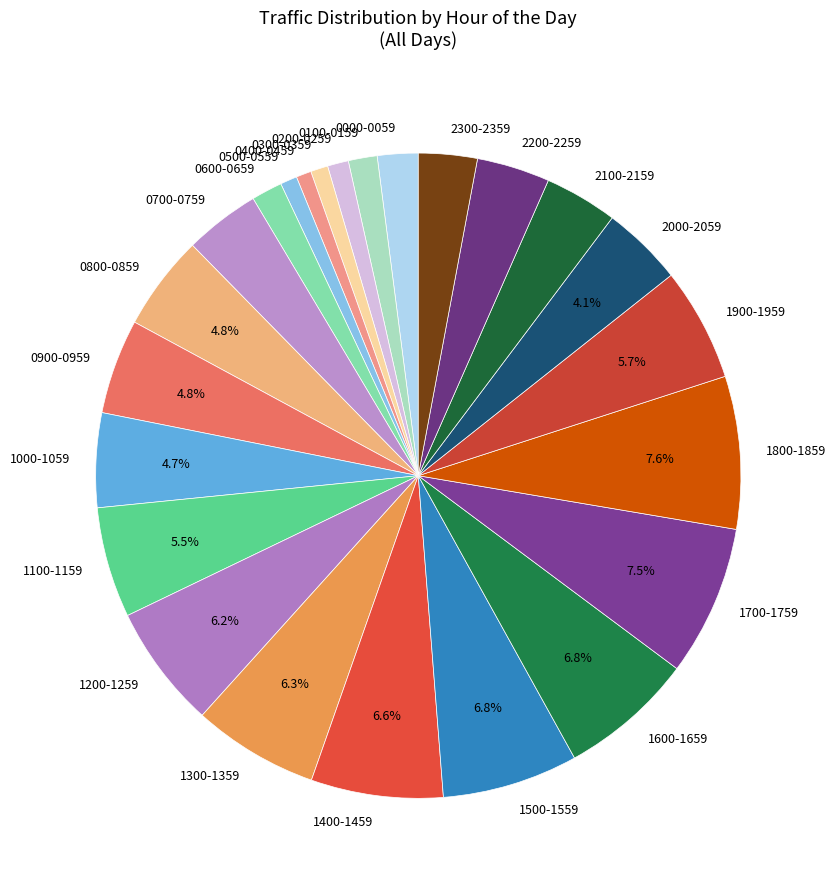

Is it true that 1500-1559 is 7% of the pie?

True